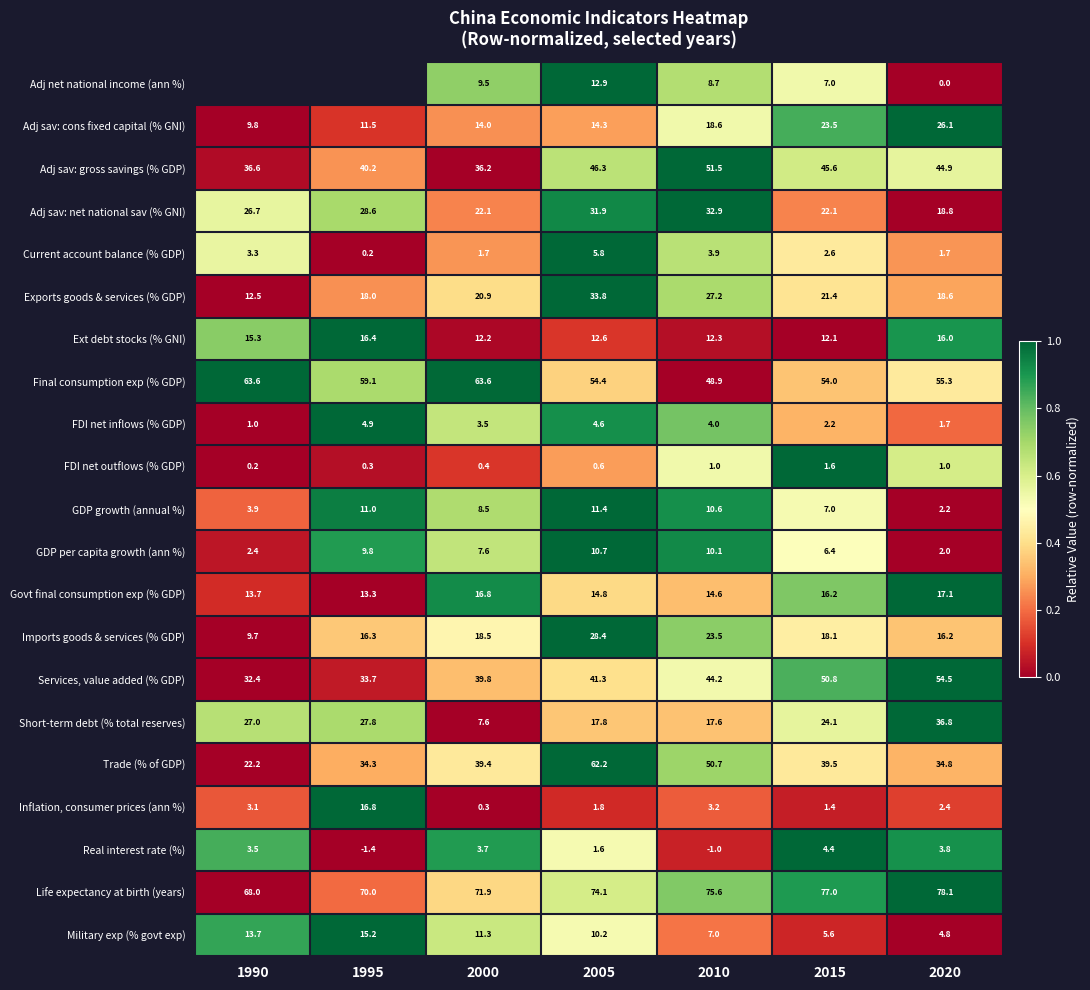

At which category does the chart reach its minimum across all series?

2020